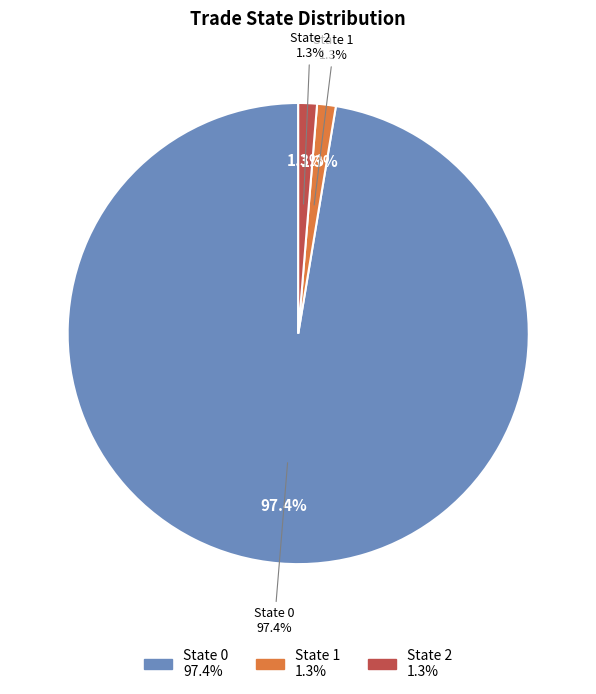

To the nearest percent, what is the combined percentage of State 0 and State 1?

99%